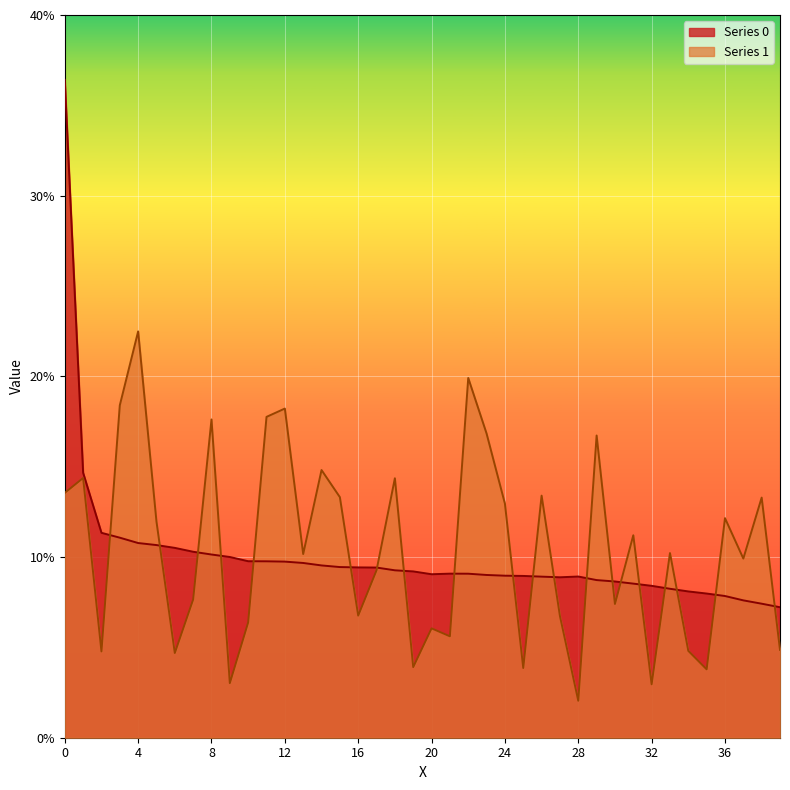

True or false: Series 1 and Series 0 intersect in this chart.

True